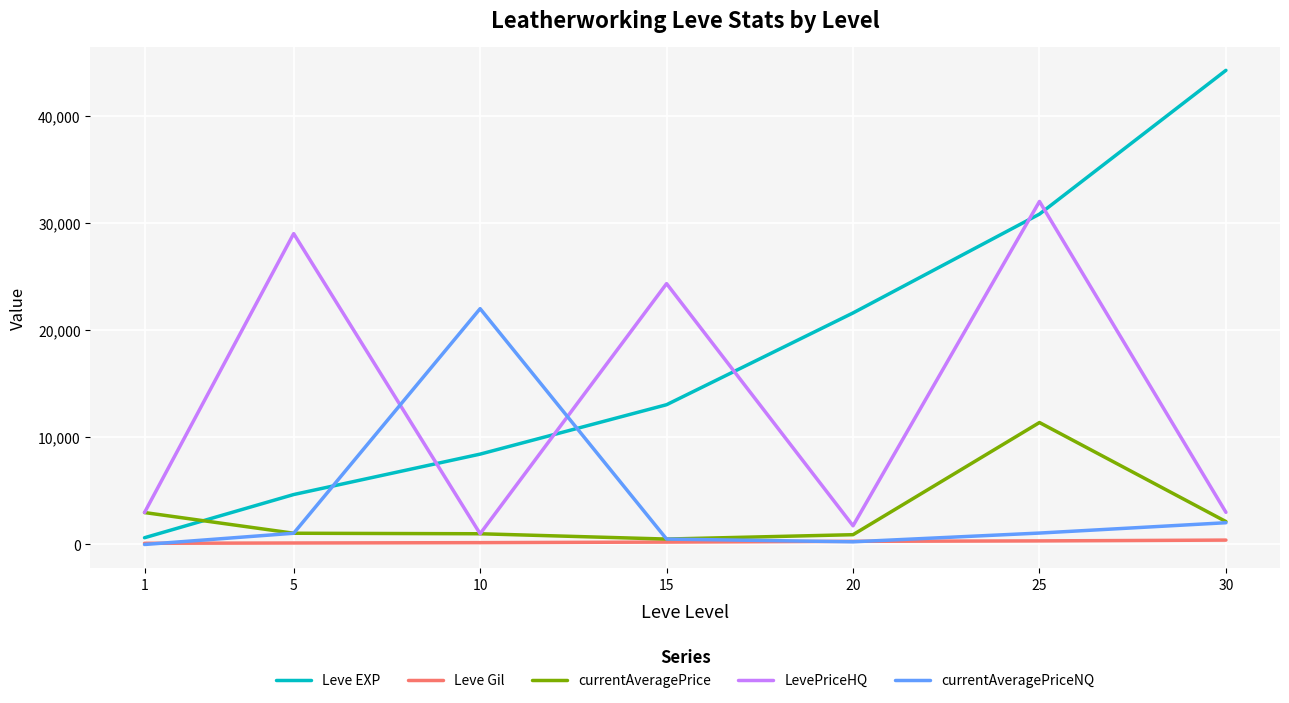

At which category is the sum across all series the highest?

25